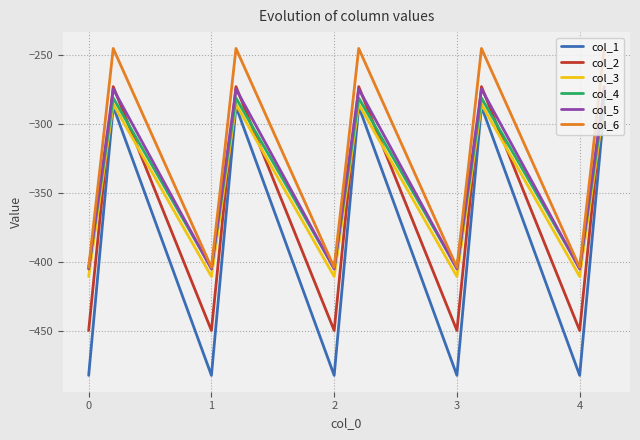

How many distinct data groups are displayed?

6